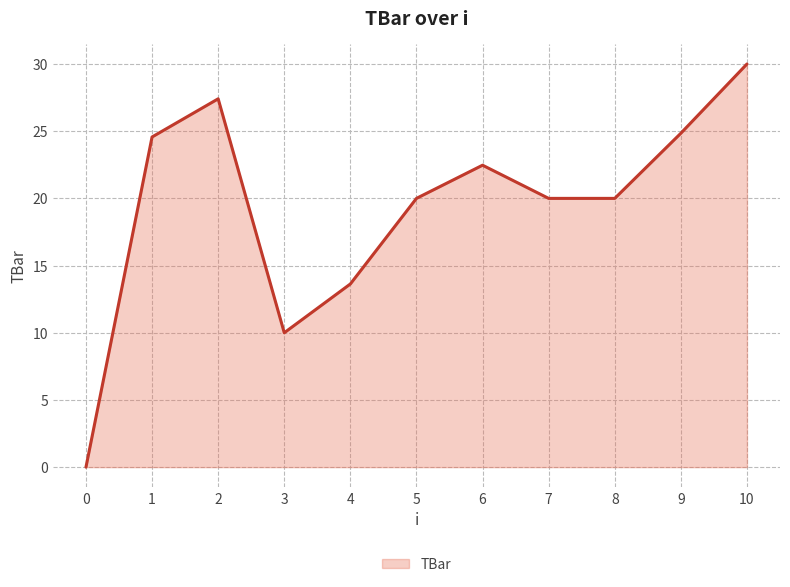

What is the difference between the maximum and minimum values?

30.0